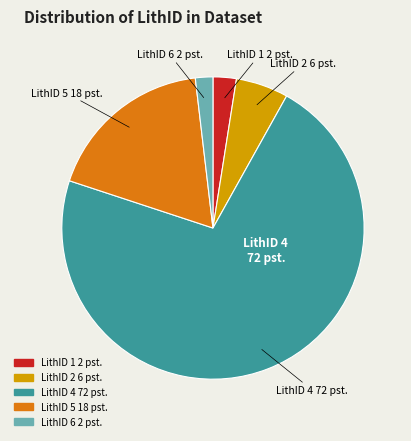

Rank the categories by value from highest to lowest.

LithID 4, LithID 5, LithID 2, LithID 1, LithID 6